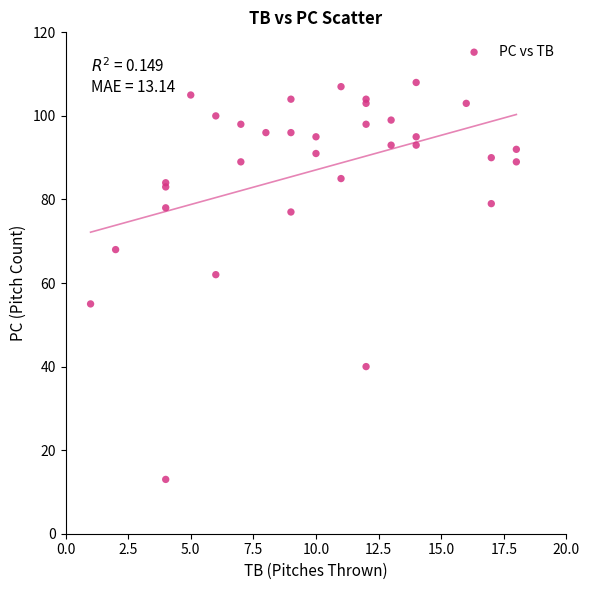

What Y value in the scatter plot is closest to 60?

62